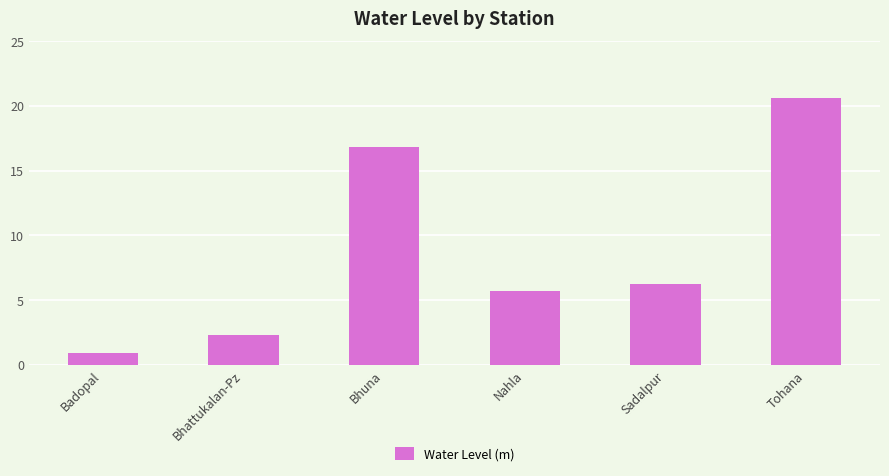

What is the average value?

8.8